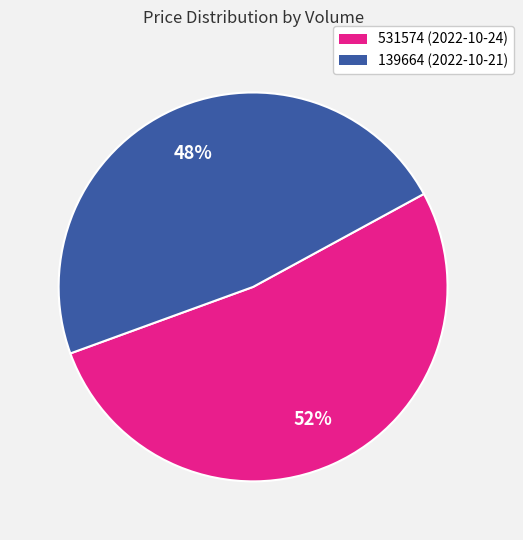

Is 139664 the majority of the pie?

No